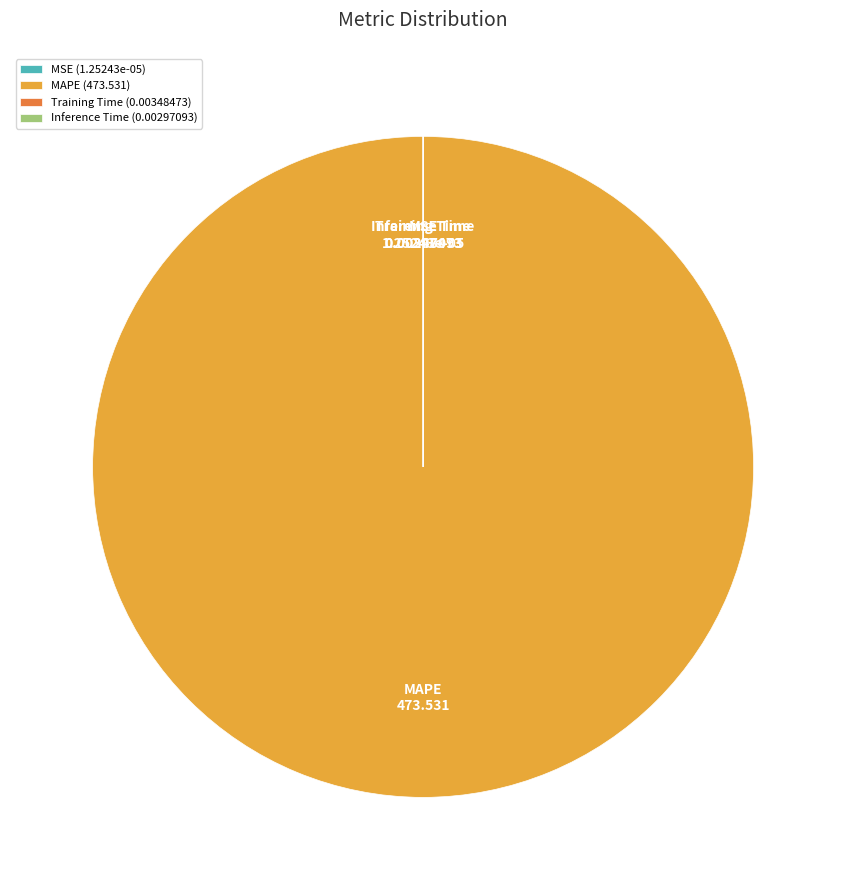

Which slice is the largest?

MAPE (473.531)